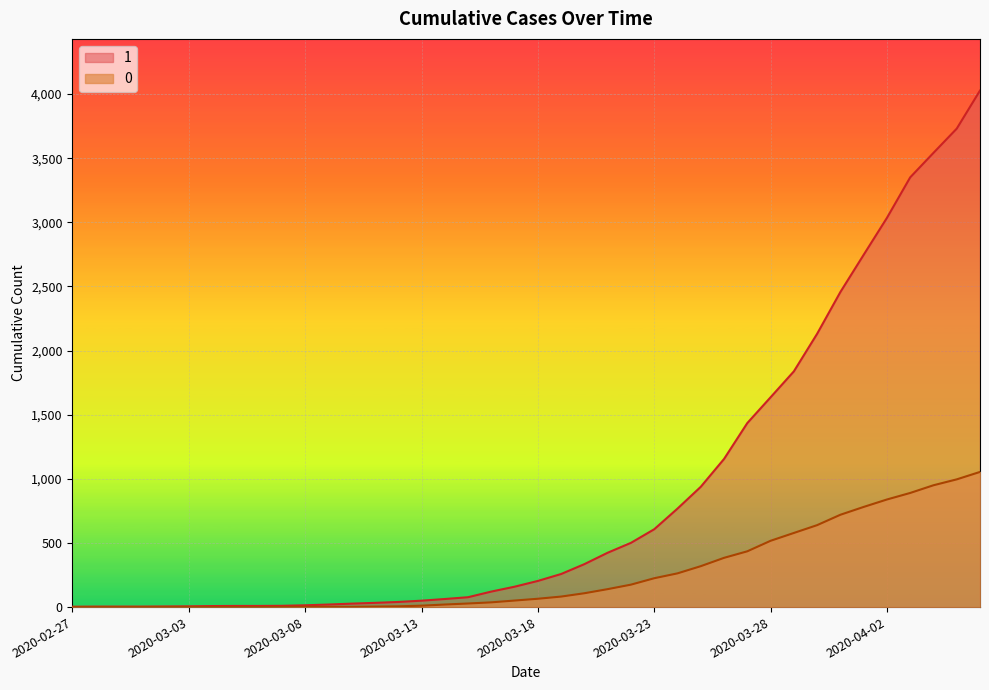

Reading left to right, extract all data points from this chart.

1: 3	4	4	4	5	6	8	9	9	10	14	20	27	33	40	50	63	77	121	159	204	258	335	424	501	607	768	938	1155	1435	1636	1838	2131	2457	2747	3035	3351	3542	3731	4028
0: 0	0	0	0	0	0	0	0	0	1	2	2	2	4	6	11	20	28	37	51	65	82	108	140	175	225	263	319	384	435	517	578	639	720	781	839	890	950	996	1054